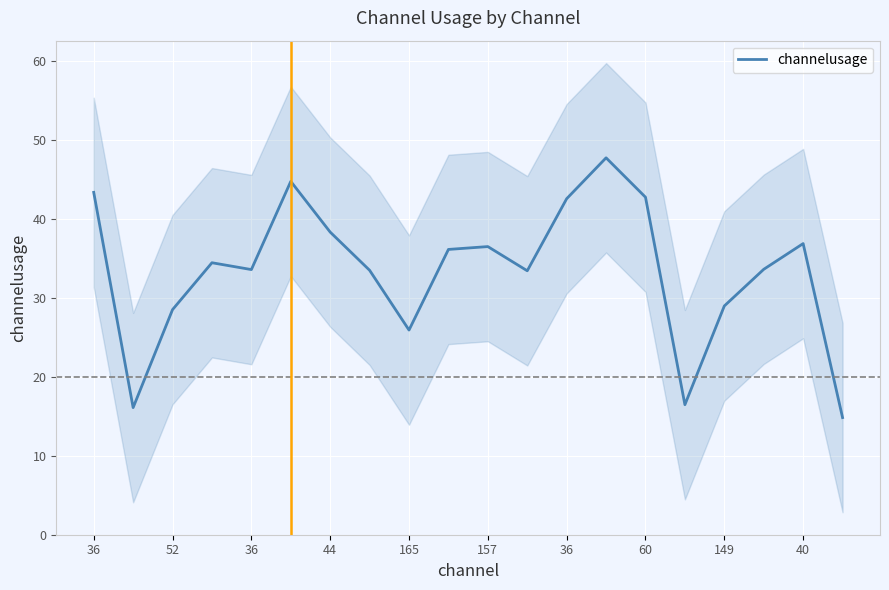

How many points are lower than both their immediate neighbors (excluding endpoints)?

5